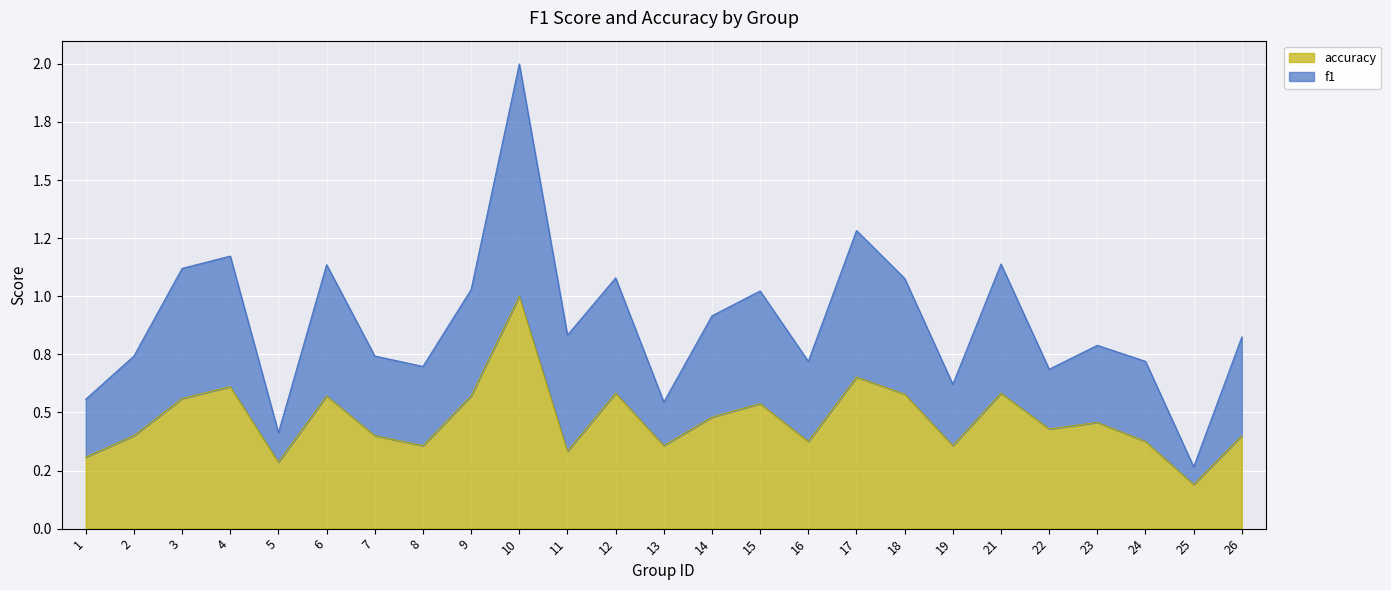

How many lines are shown in the chart?

2